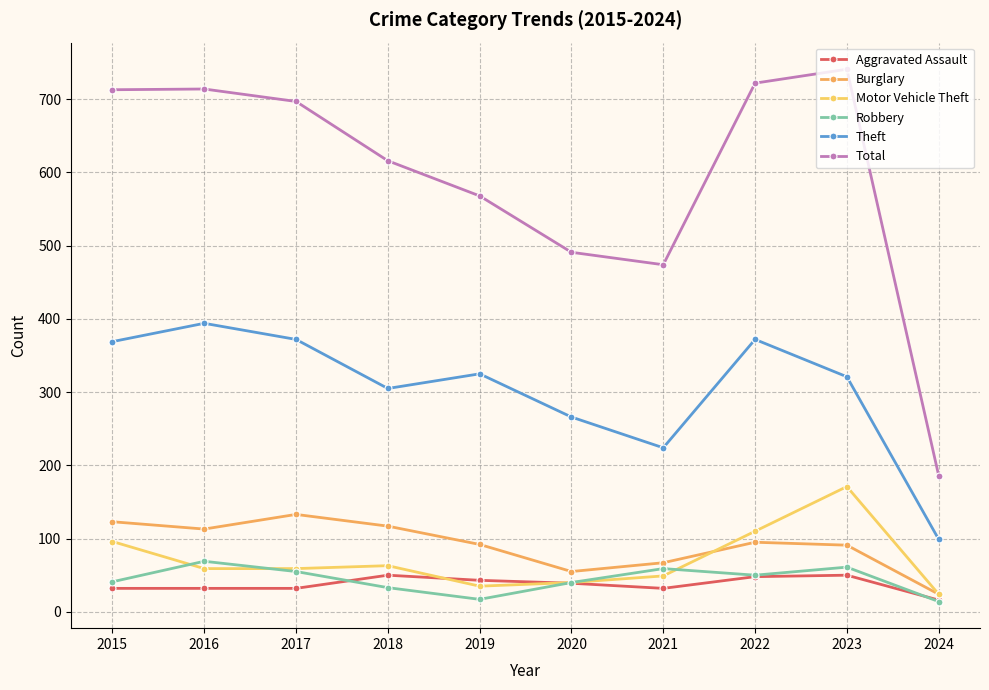

How many lines are shown in the chart?

6